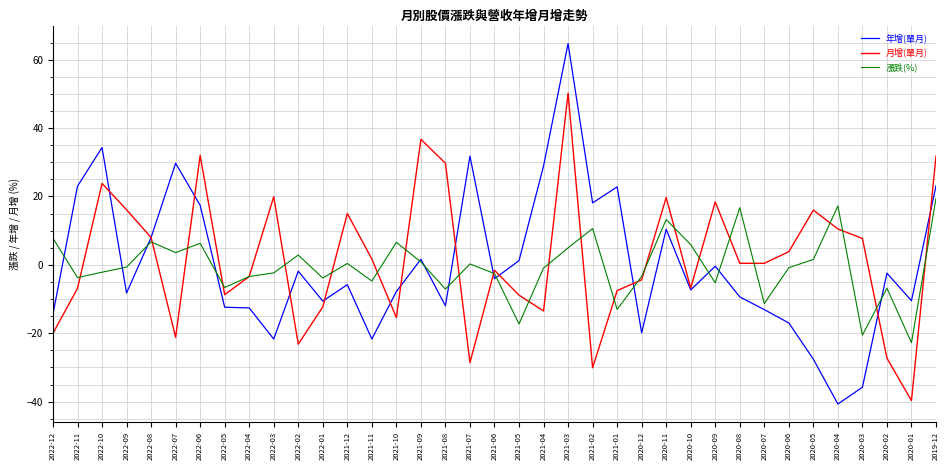

What is the difference between the second highest and second lowest values in the 年增(單月) series?

70.1